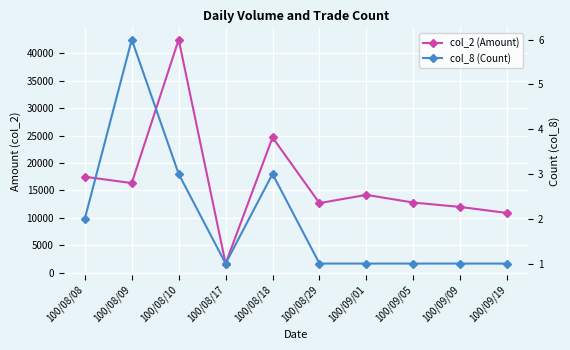

True or false: col_8 (Count) and col_2 (Amount) cross at least once.

False